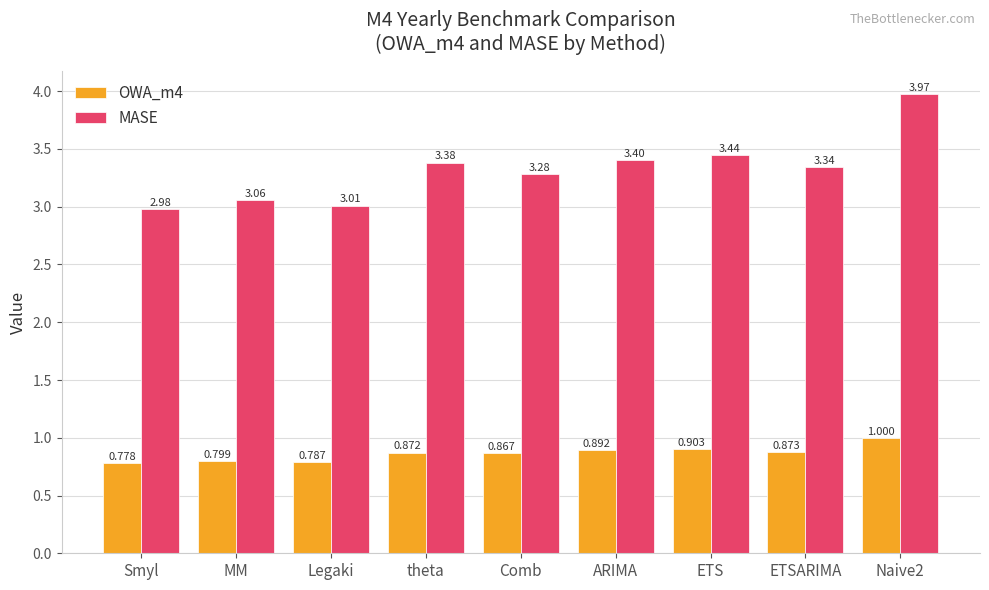

The OWA_m4 series shows 0.2 at MM. True or false?

False